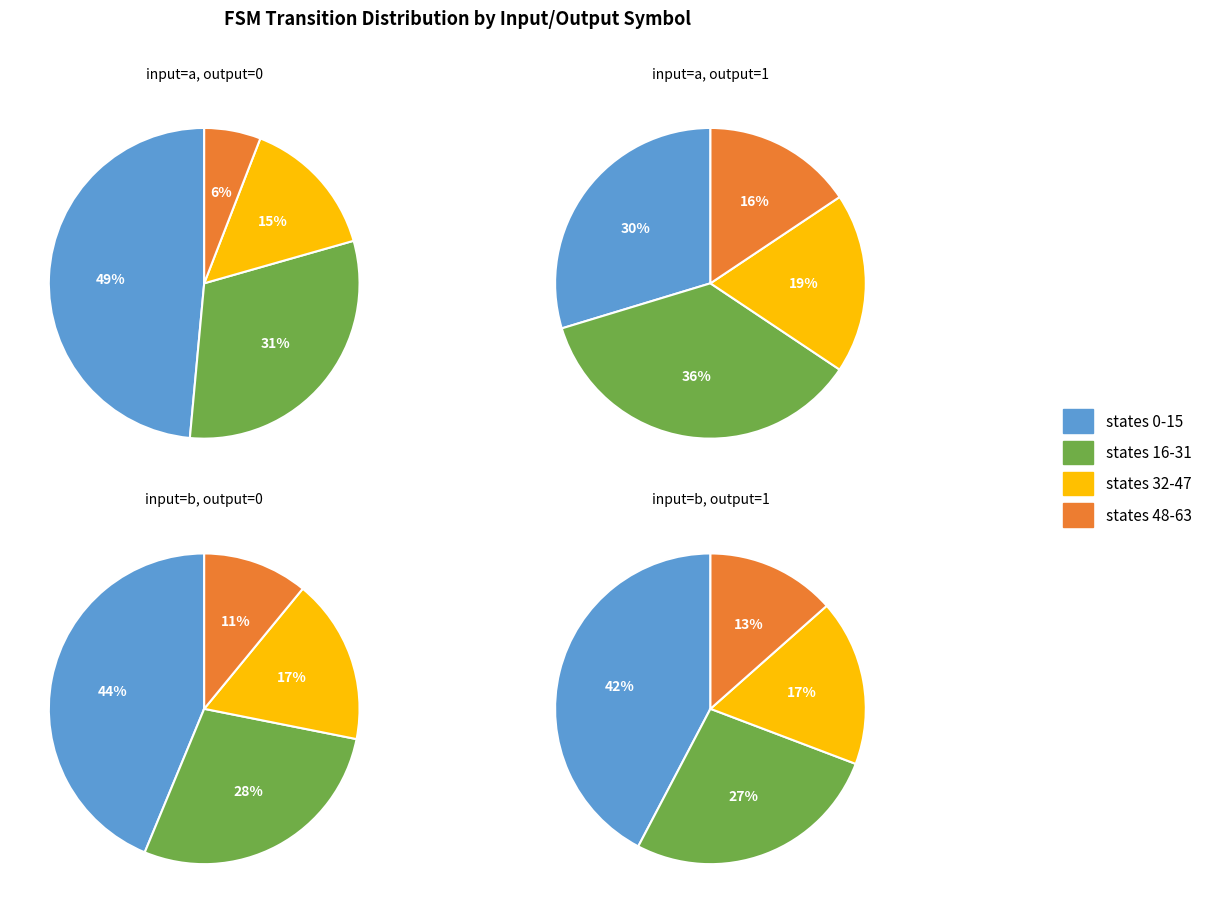

To the nearest percent, what portion does 0 represent?

28%